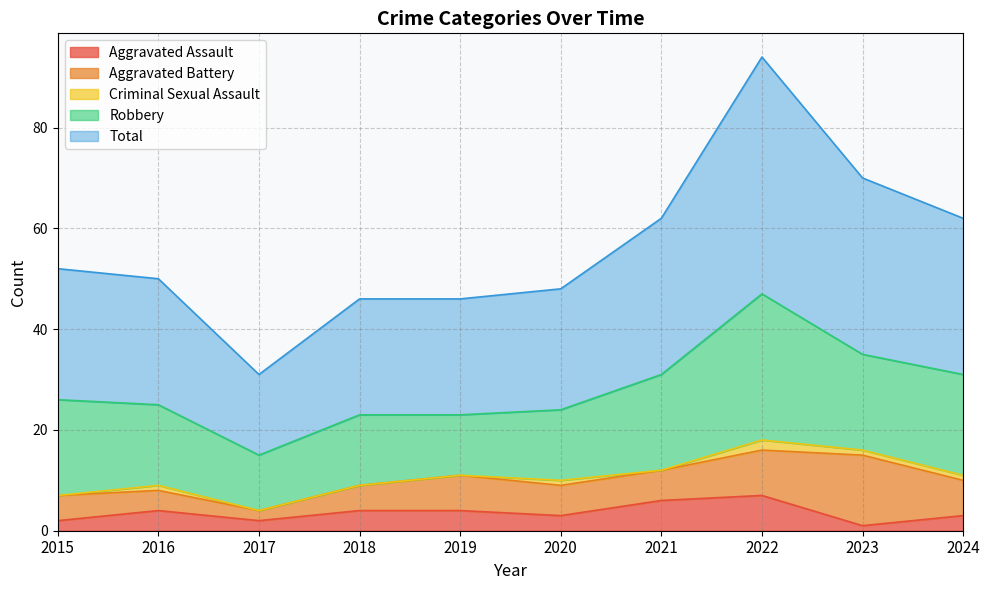

How many series are shown in this chart?

5